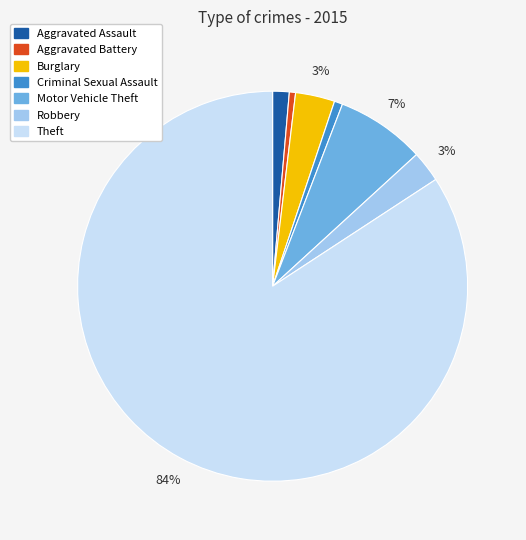

The Robbery slice represents 3% of the pie. True or false?

True